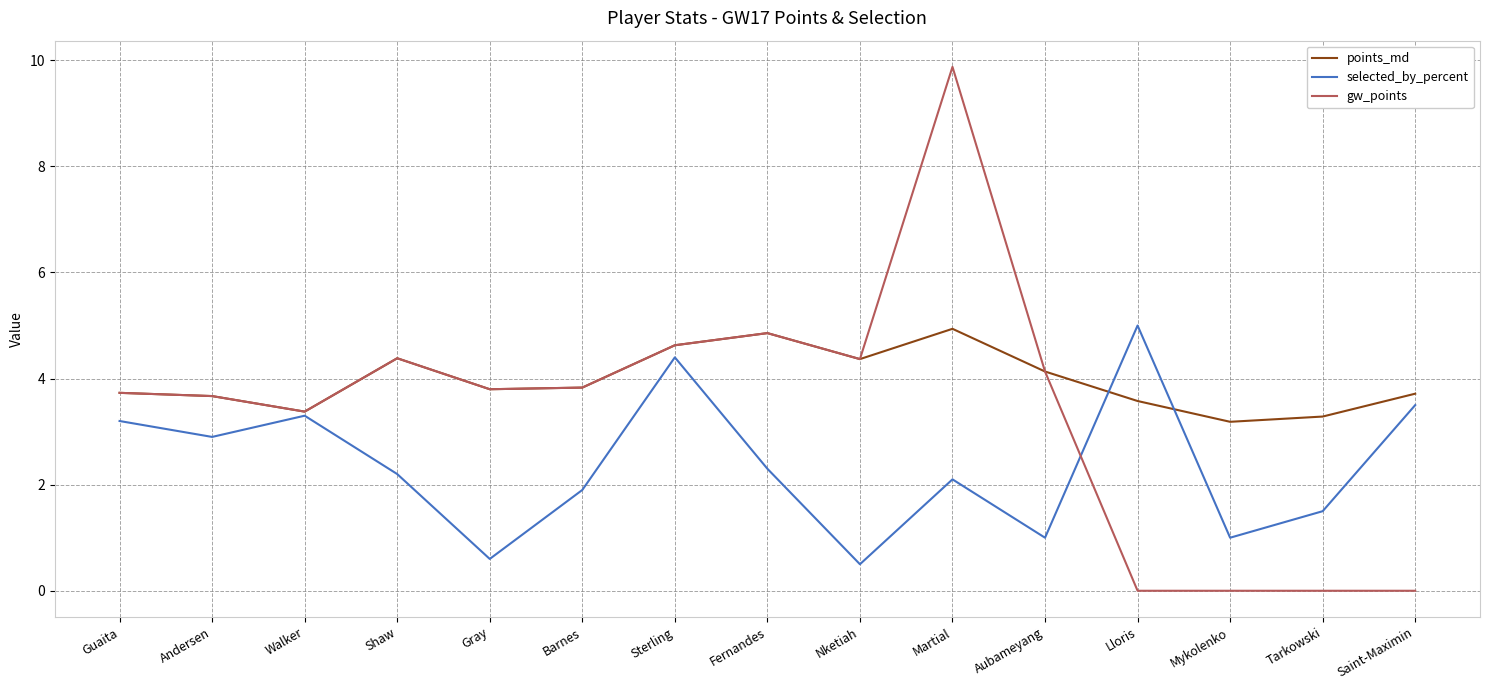

Rank the series by their average value, from lowest to highest.

selected_by_percent, gw_points, points_md